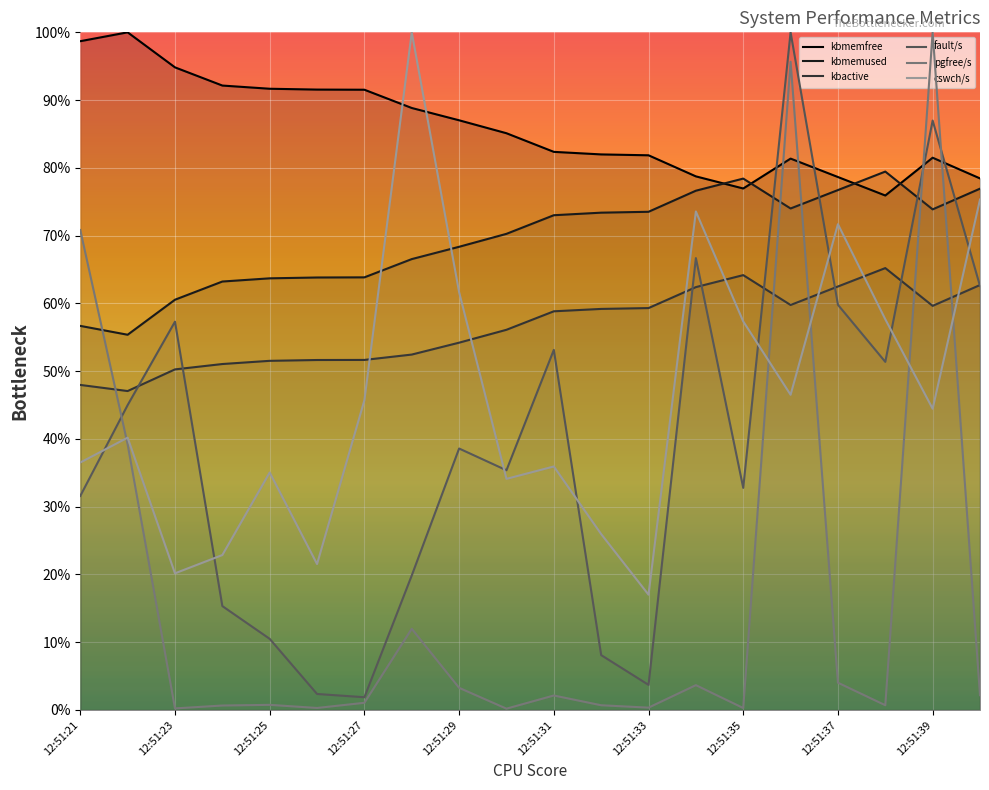

Where is fault/s nearest to the value 50?

12:51:38